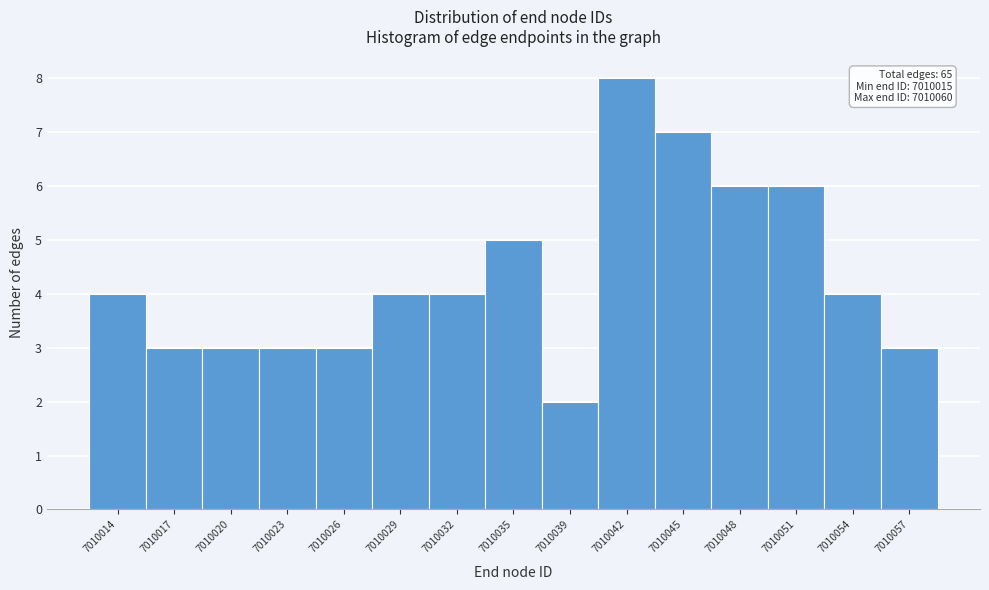

Reading right to left, list all the values displayed in this chart.

3	4	6	6	7	8	2	5	4	4	3	3	3	3	4